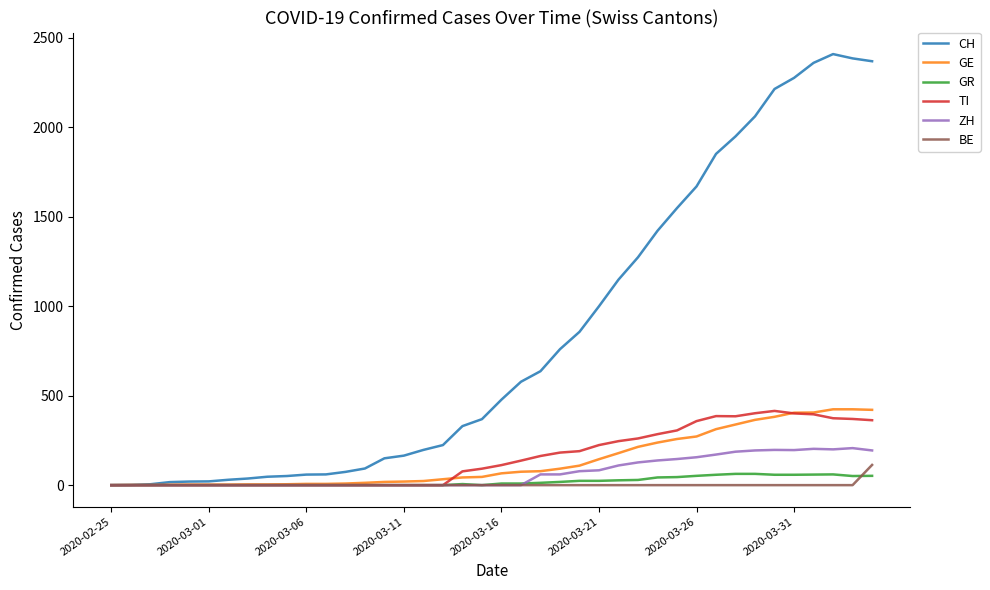

Which series has the largest total across all categories?

CH